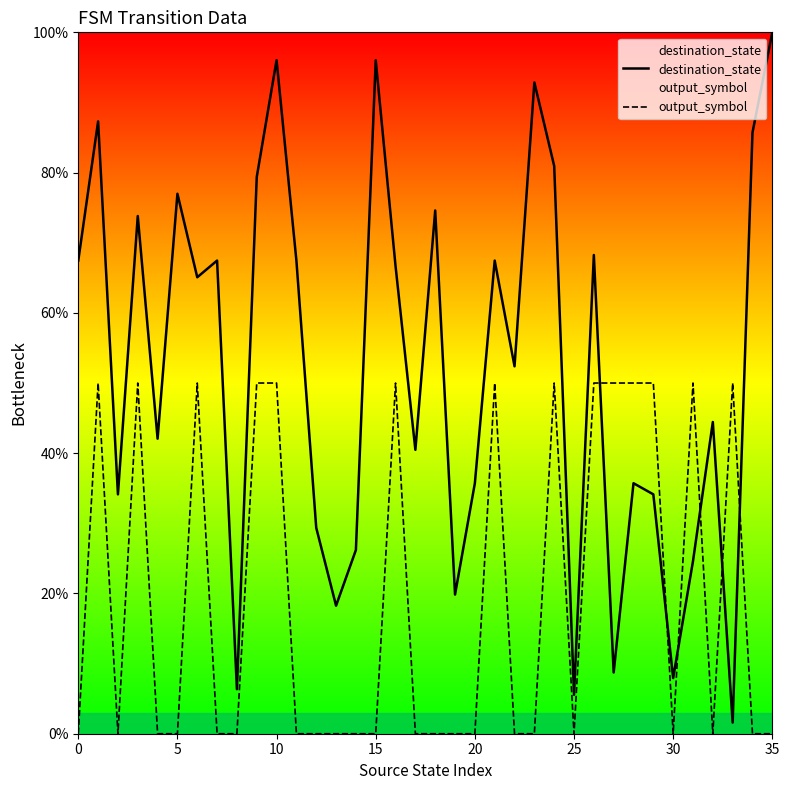

Which series has the largest total across all categories?

destination_state